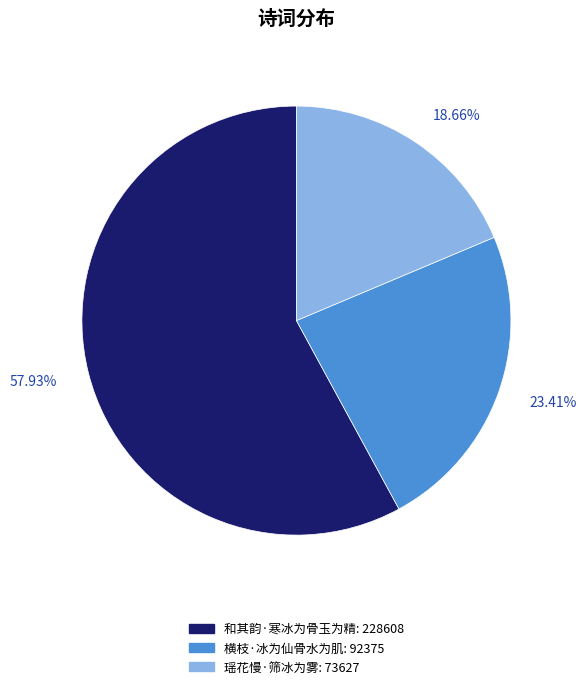

Which slice is the largest?

和其韵·寒冰为骨玉为精